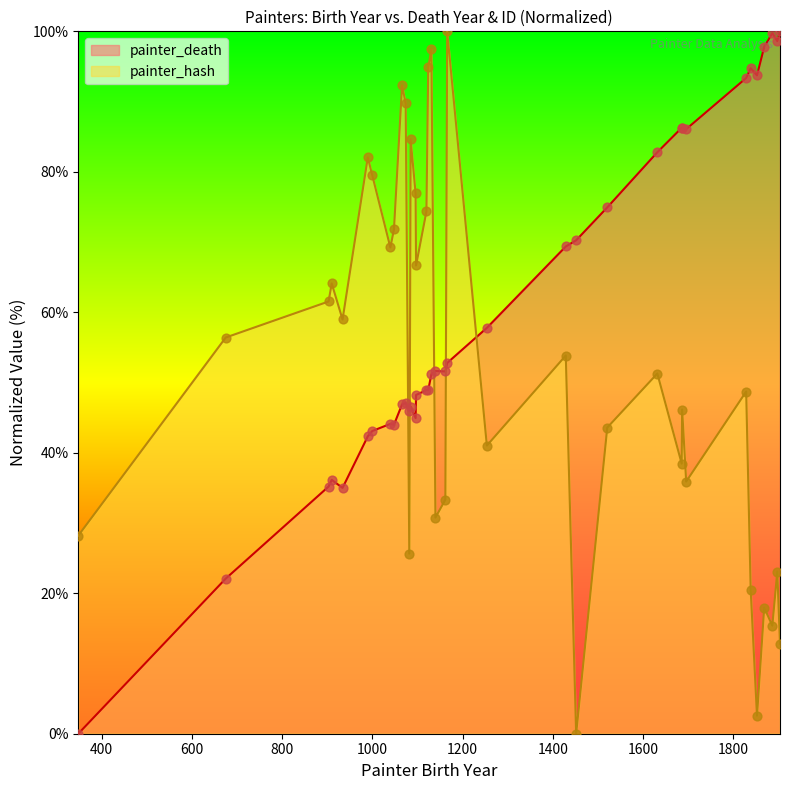

Which series has the largest total across all categories?

painter_death